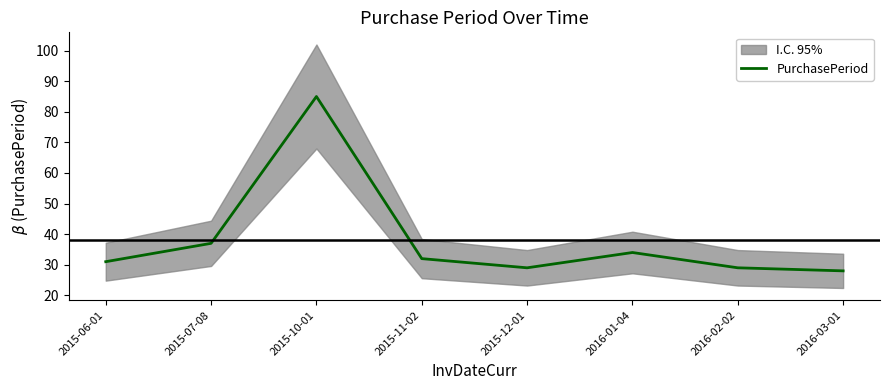

At which category does the data reach its first local valley?

2015-12-01